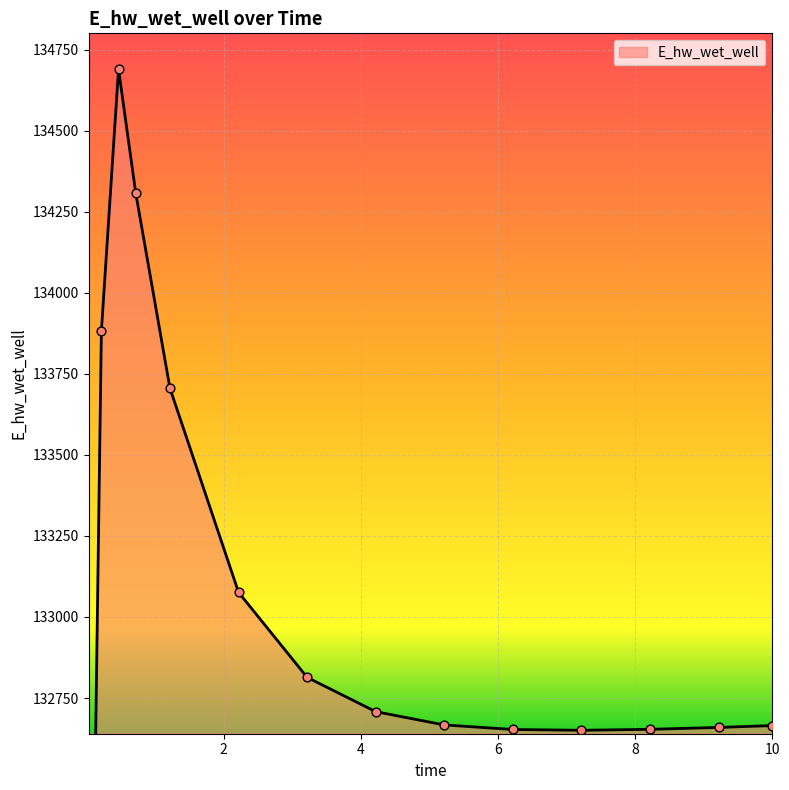

Which has a higher value, 0.71875 or 0.03125?

0.71875